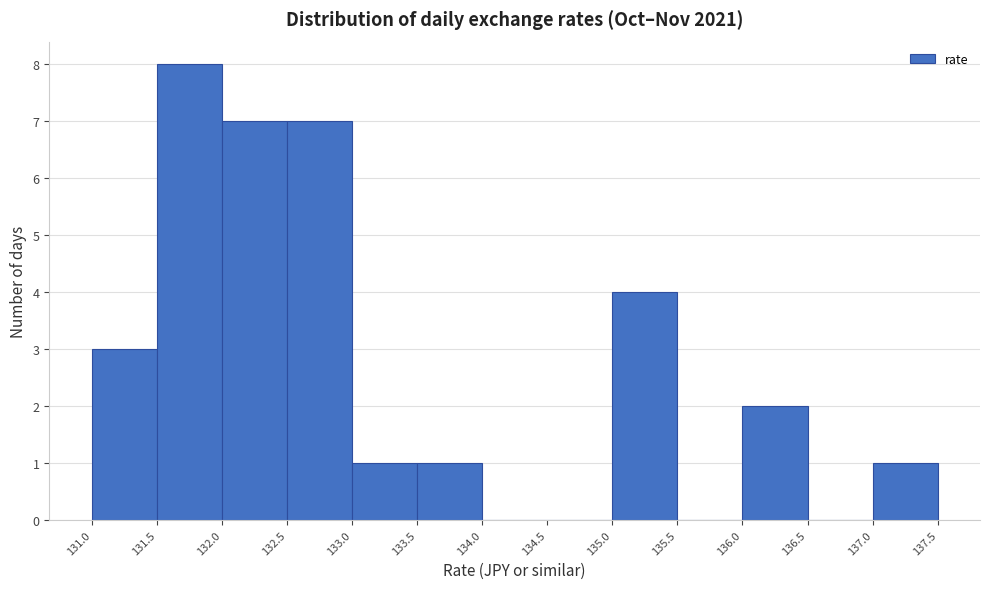

Which range on the x-axis has the tallest bar?

131.5 to 132.0